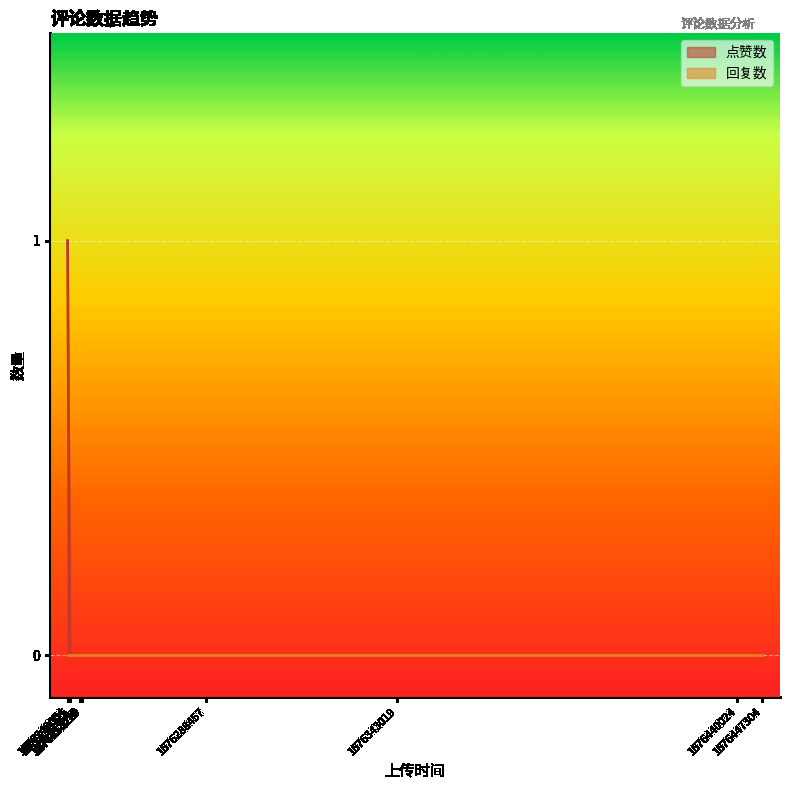

List the labels in order of 回复数 value, largest first.

1676440024, 1676343019, 1676249054, 1676288457, 1676252675, 1676253229, 1676249725, 1676447304